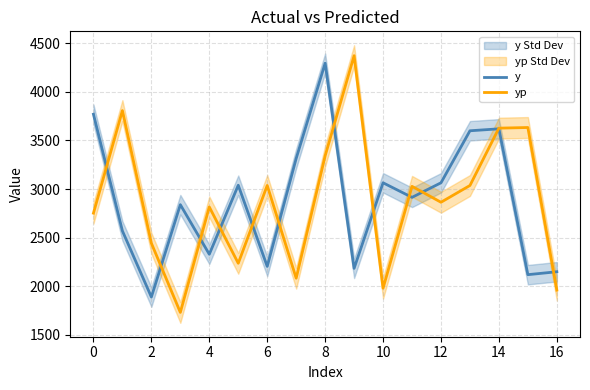

True or false: yp and y intersect in this chart.

True